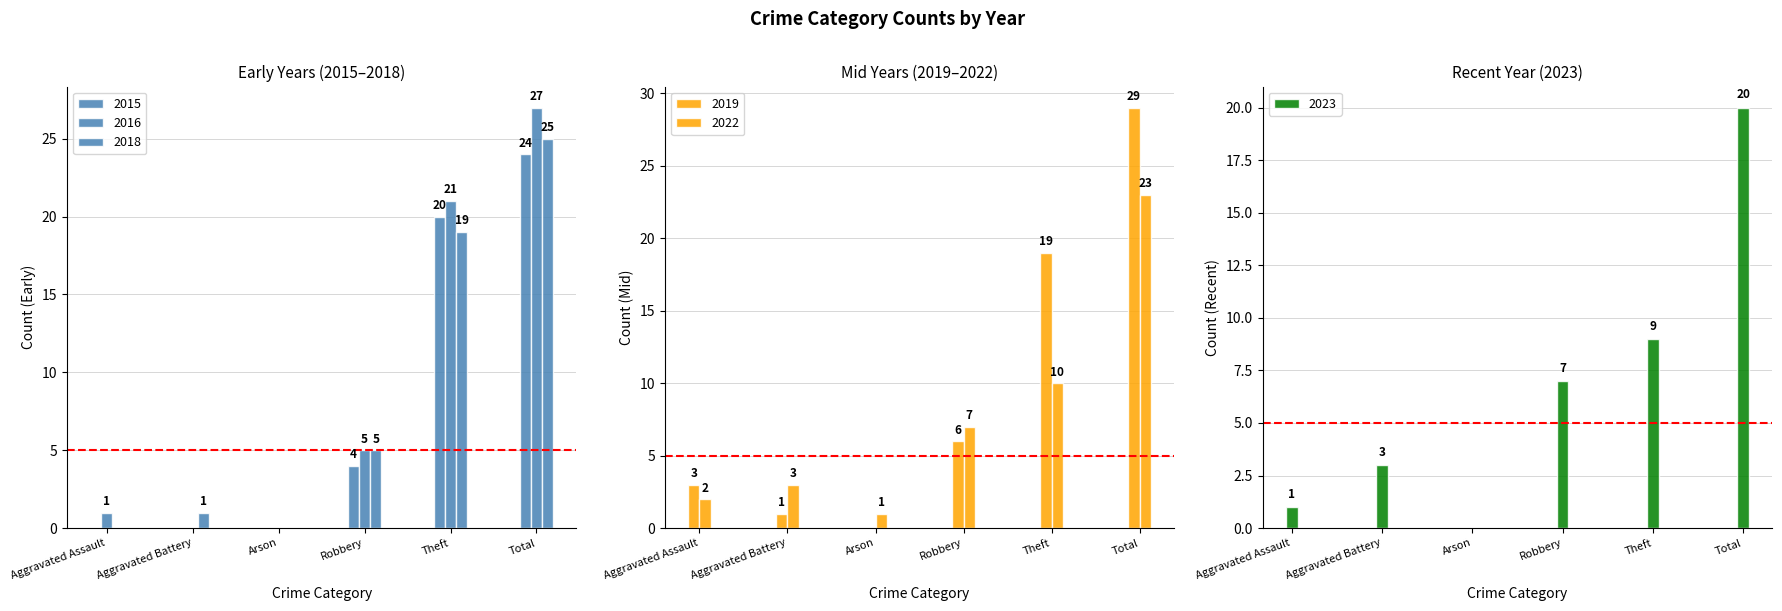

How many groups of bars are there?

6